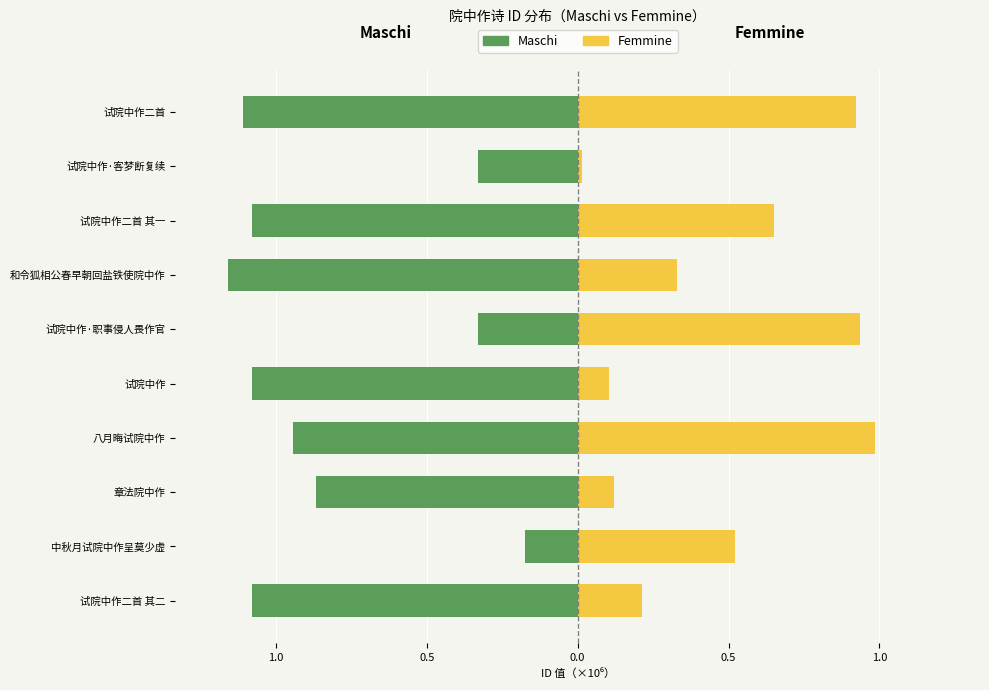

What are all the series names shown in the legend?

Maschi, Femmine